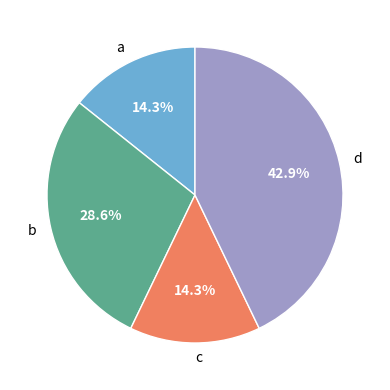

What percentage is NOT represented by a?

85.7%